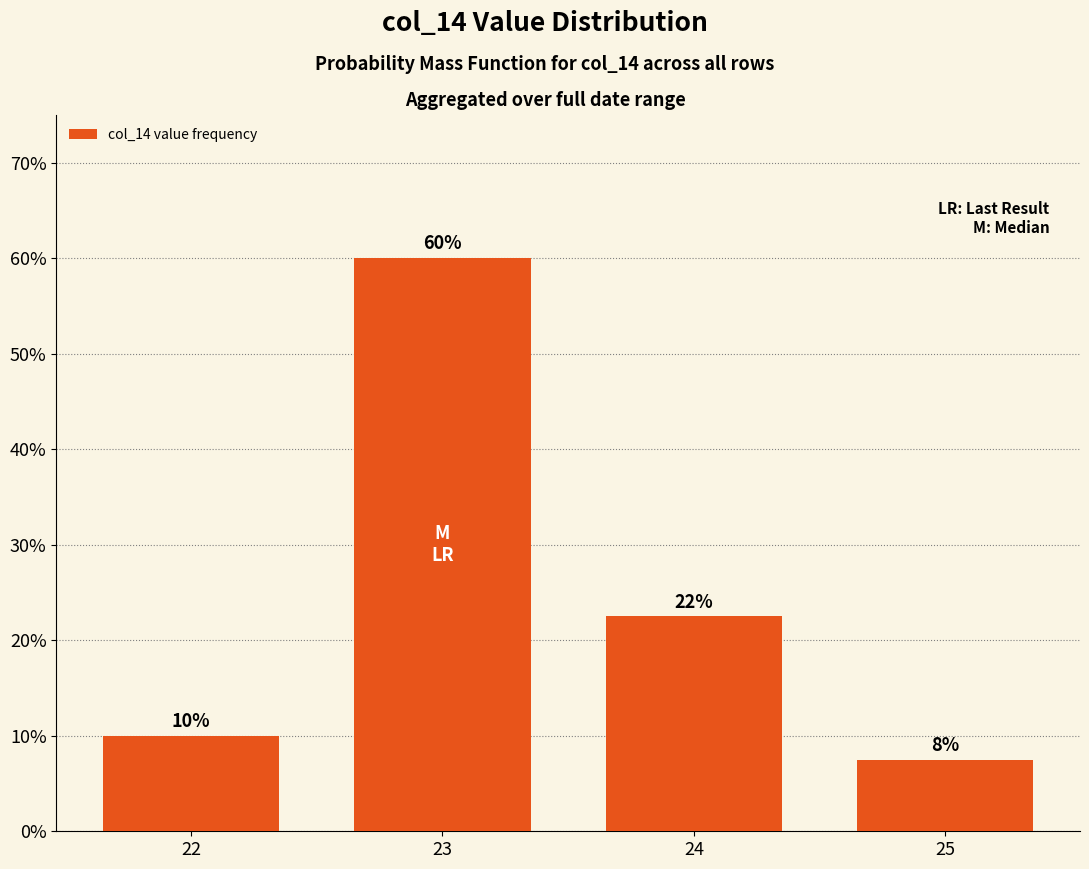

Reading left to right, list all the values displayed in this chart.

0.1	0.6	0.2	0.1